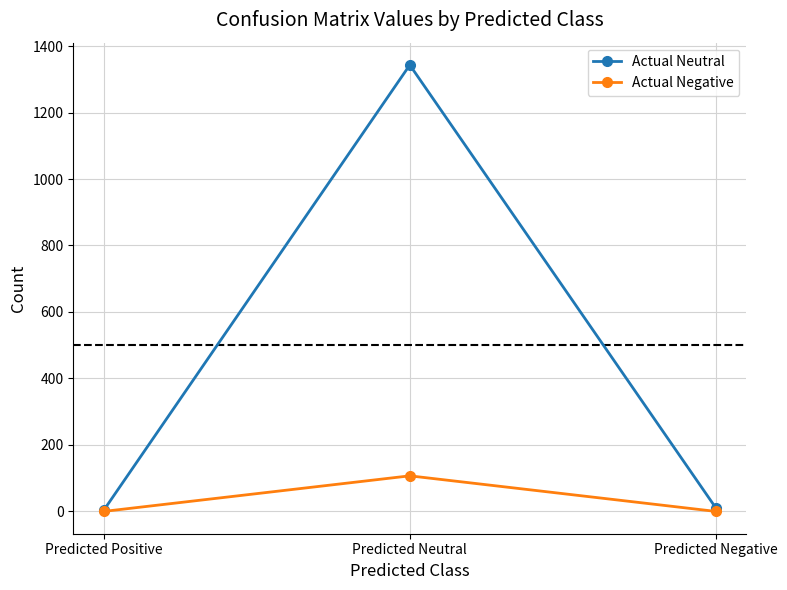

Reading right to left, what are all the values shown in this chart?

Actual Neutral: Predicted Negative=11	Predicted Neutral=1343	Predicted Positive=4
Actual Negative: Predicted Negative=0	Predicted Neutral=107	Predicted Positive=0